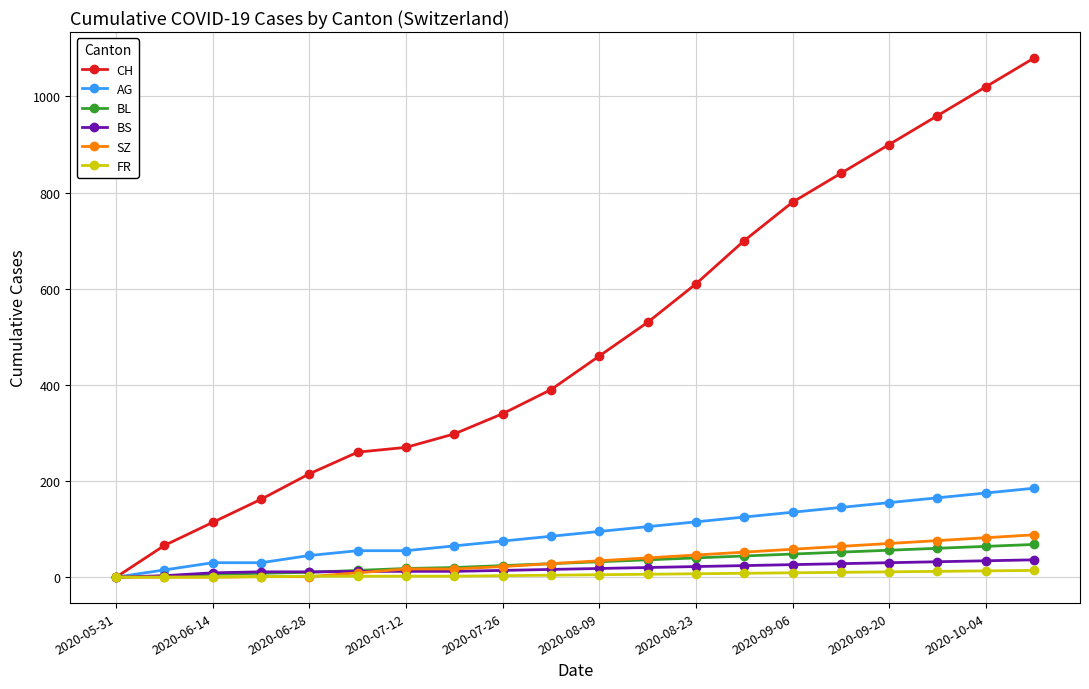

What is the maximum value for SZ?

88